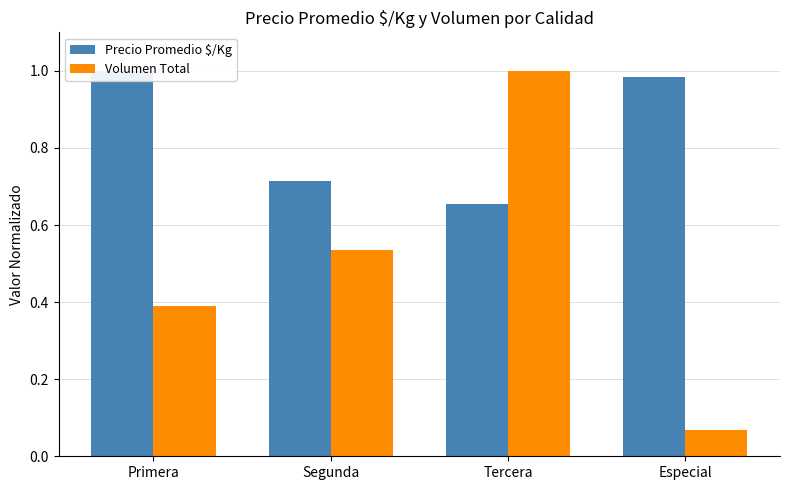

How many groups of bars are there?

4